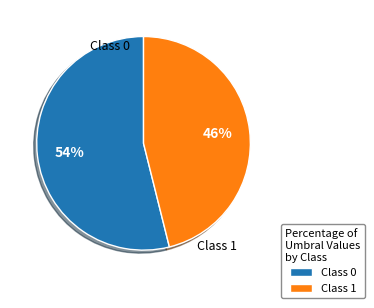

Count the number of slices in the pie.

2